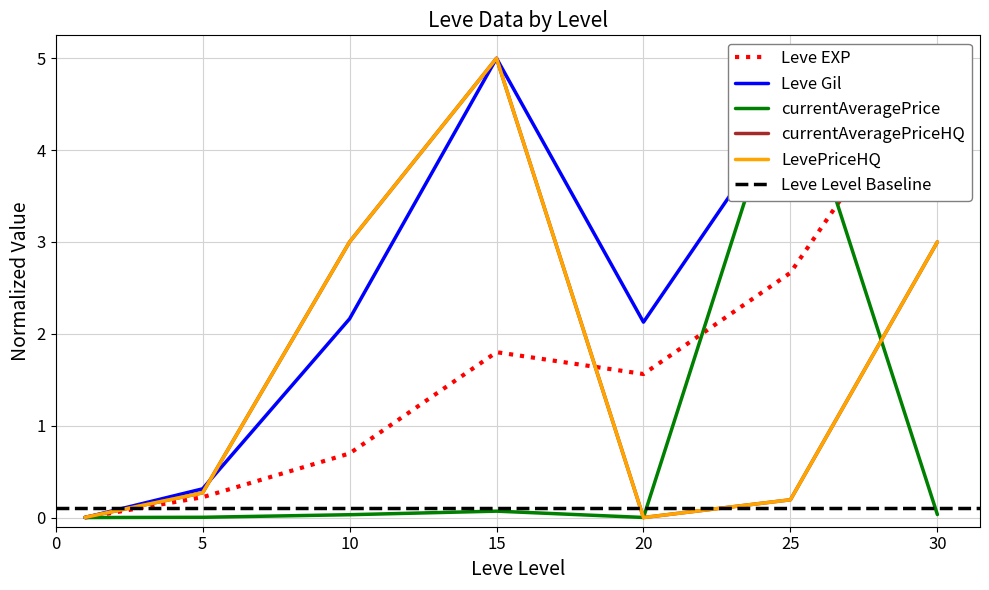

Rank the series by their maximum value, from lowest to highest.

Leve EXP, Leve Gil, currentAveragePrice, currentAveragePriceHQ, LevePriceHQ